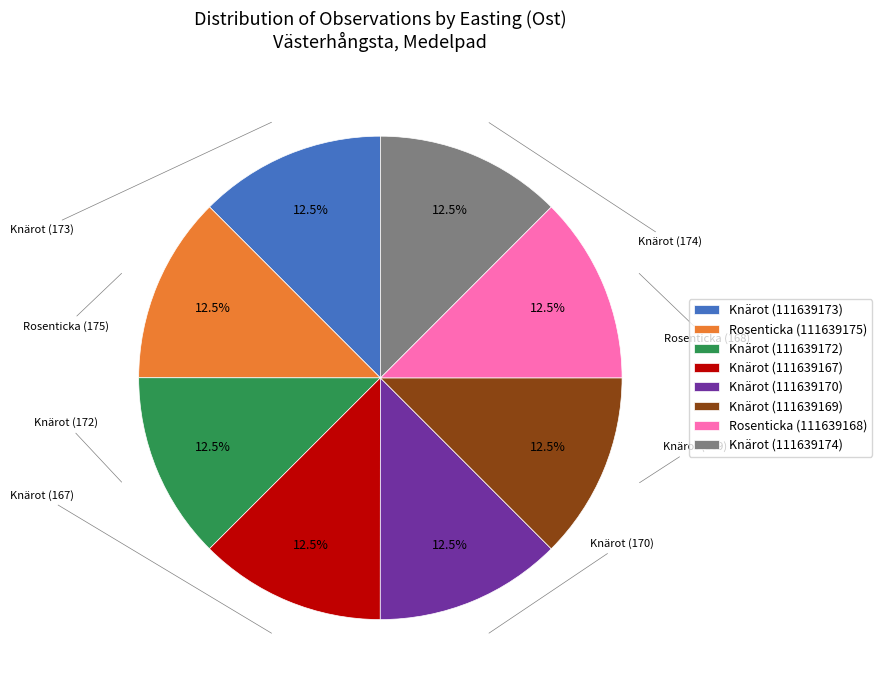

Does Knärot (111639169) represent more than half of the total?

No